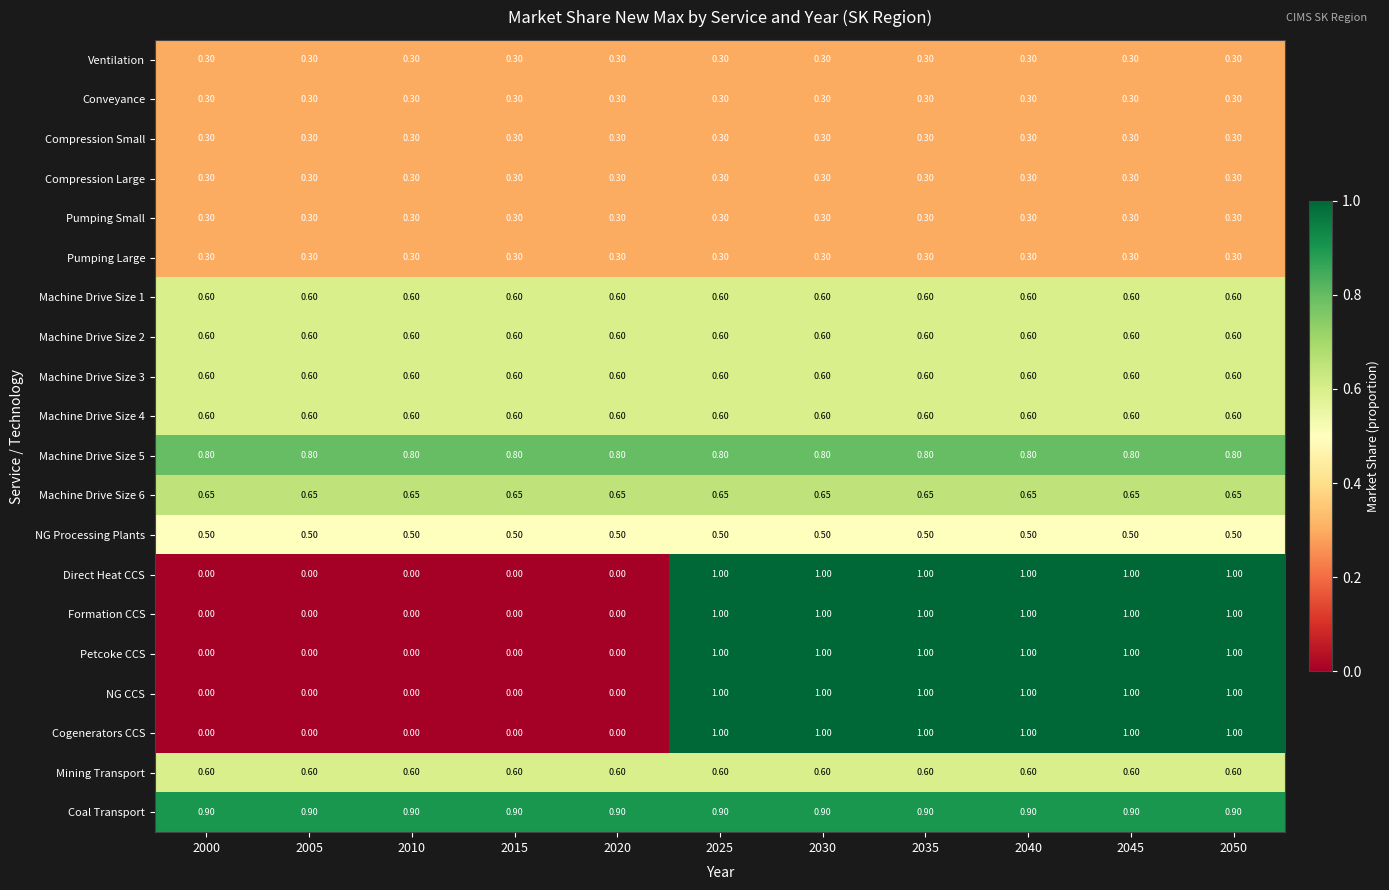

Is the value of Cogenerators CCS at 2050 greater than the value of NG Processing Plants at 2035?

Yes